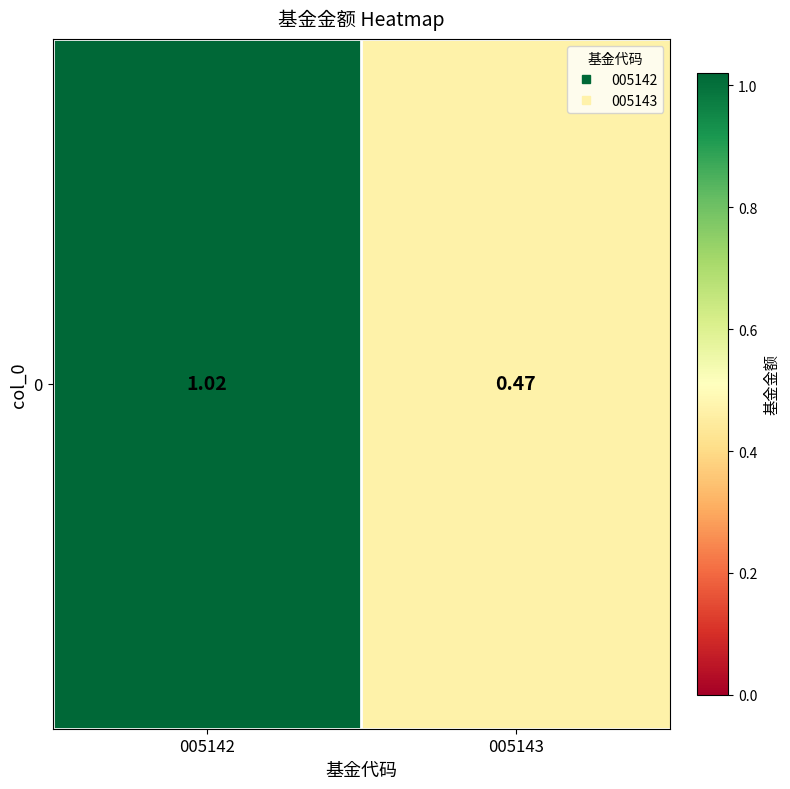

What is the change in value from 005142 to 005143?

-0.6